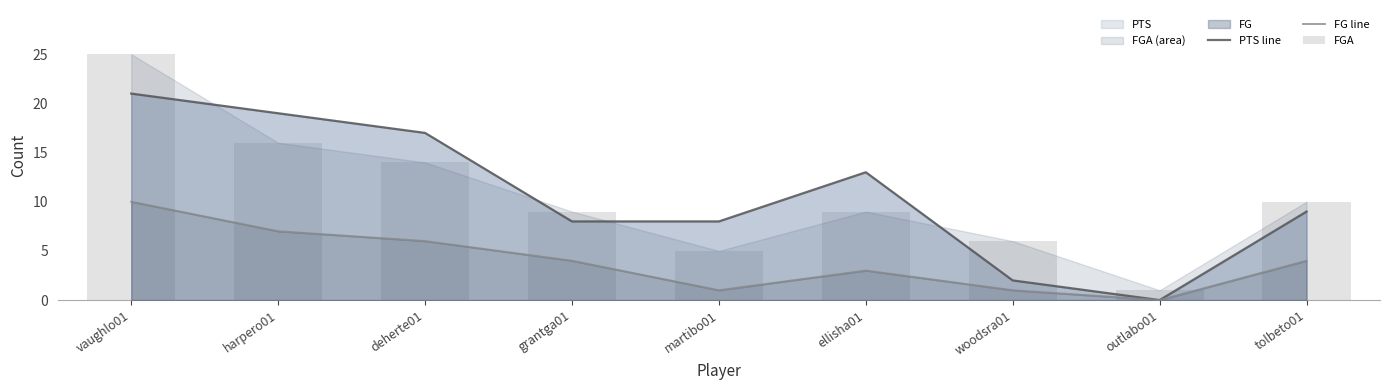

How many values in the PTS line series exceed 9?

4